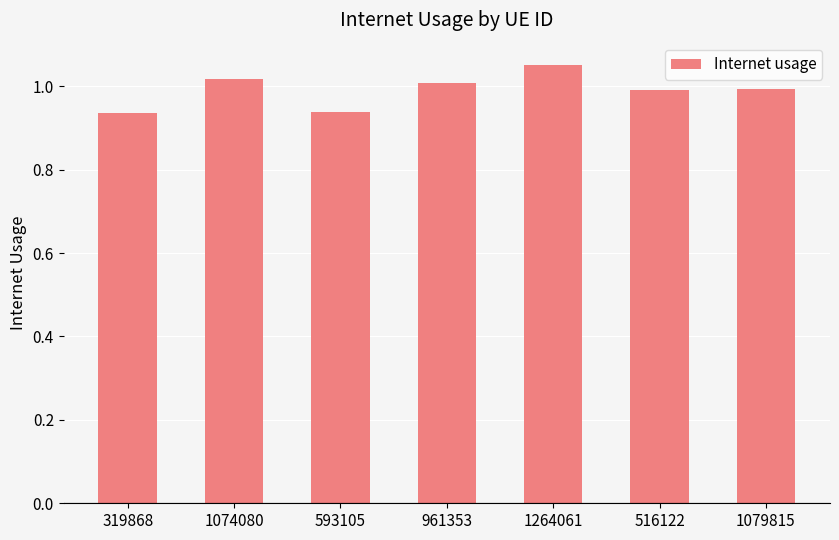

Are the bars horizontal?

No